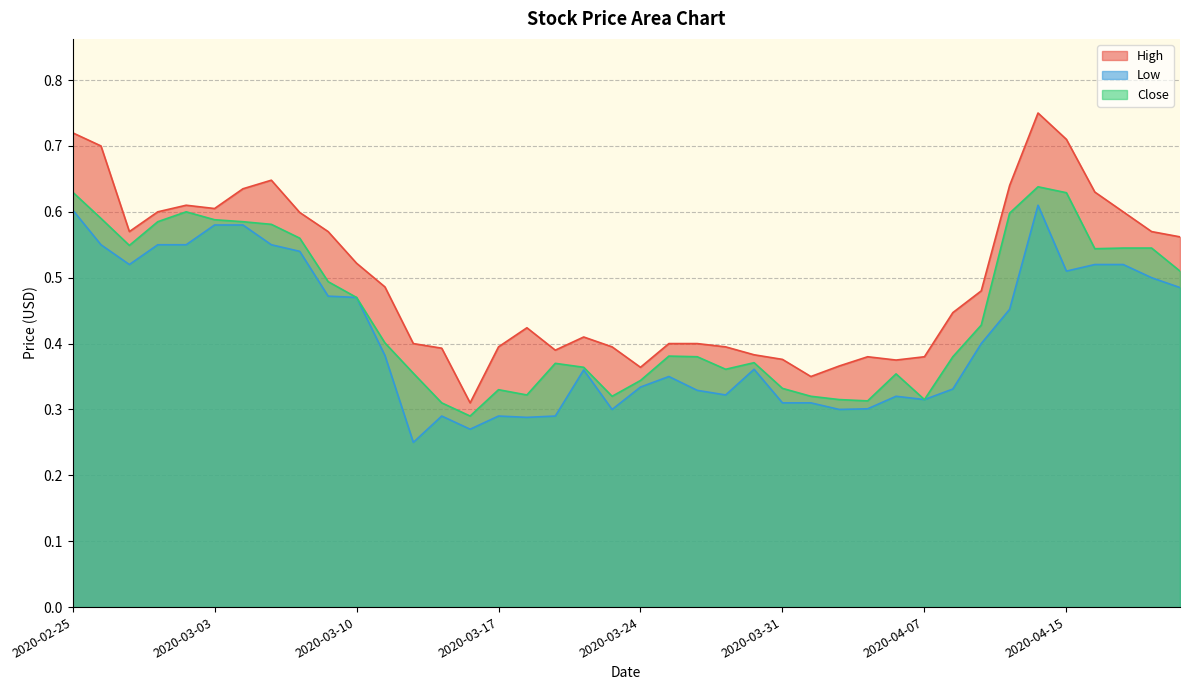

In Close, how many points are lower than both neighbors (excluding endpoints)?

8